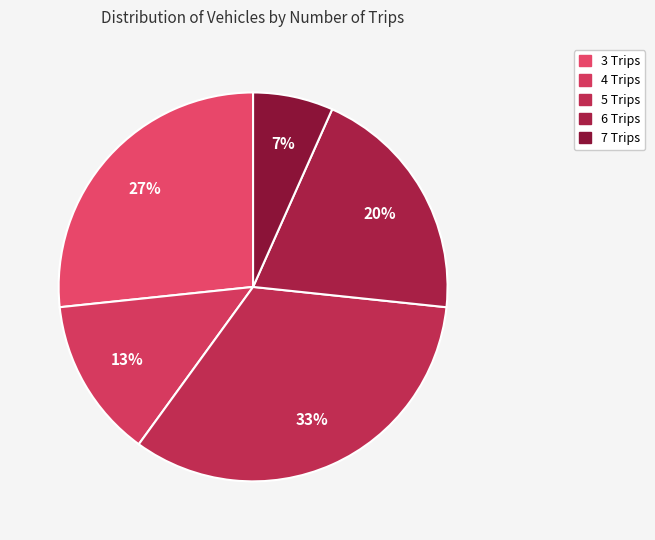

How many slices are in this pie chart?

5